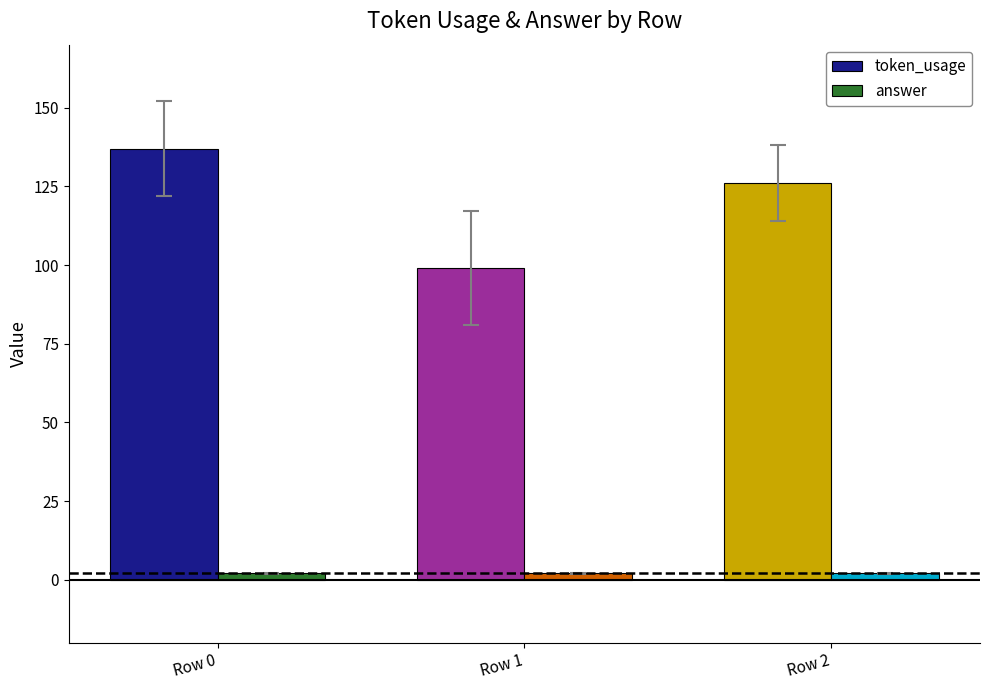

Which series has the widest spread of values?

token_usage